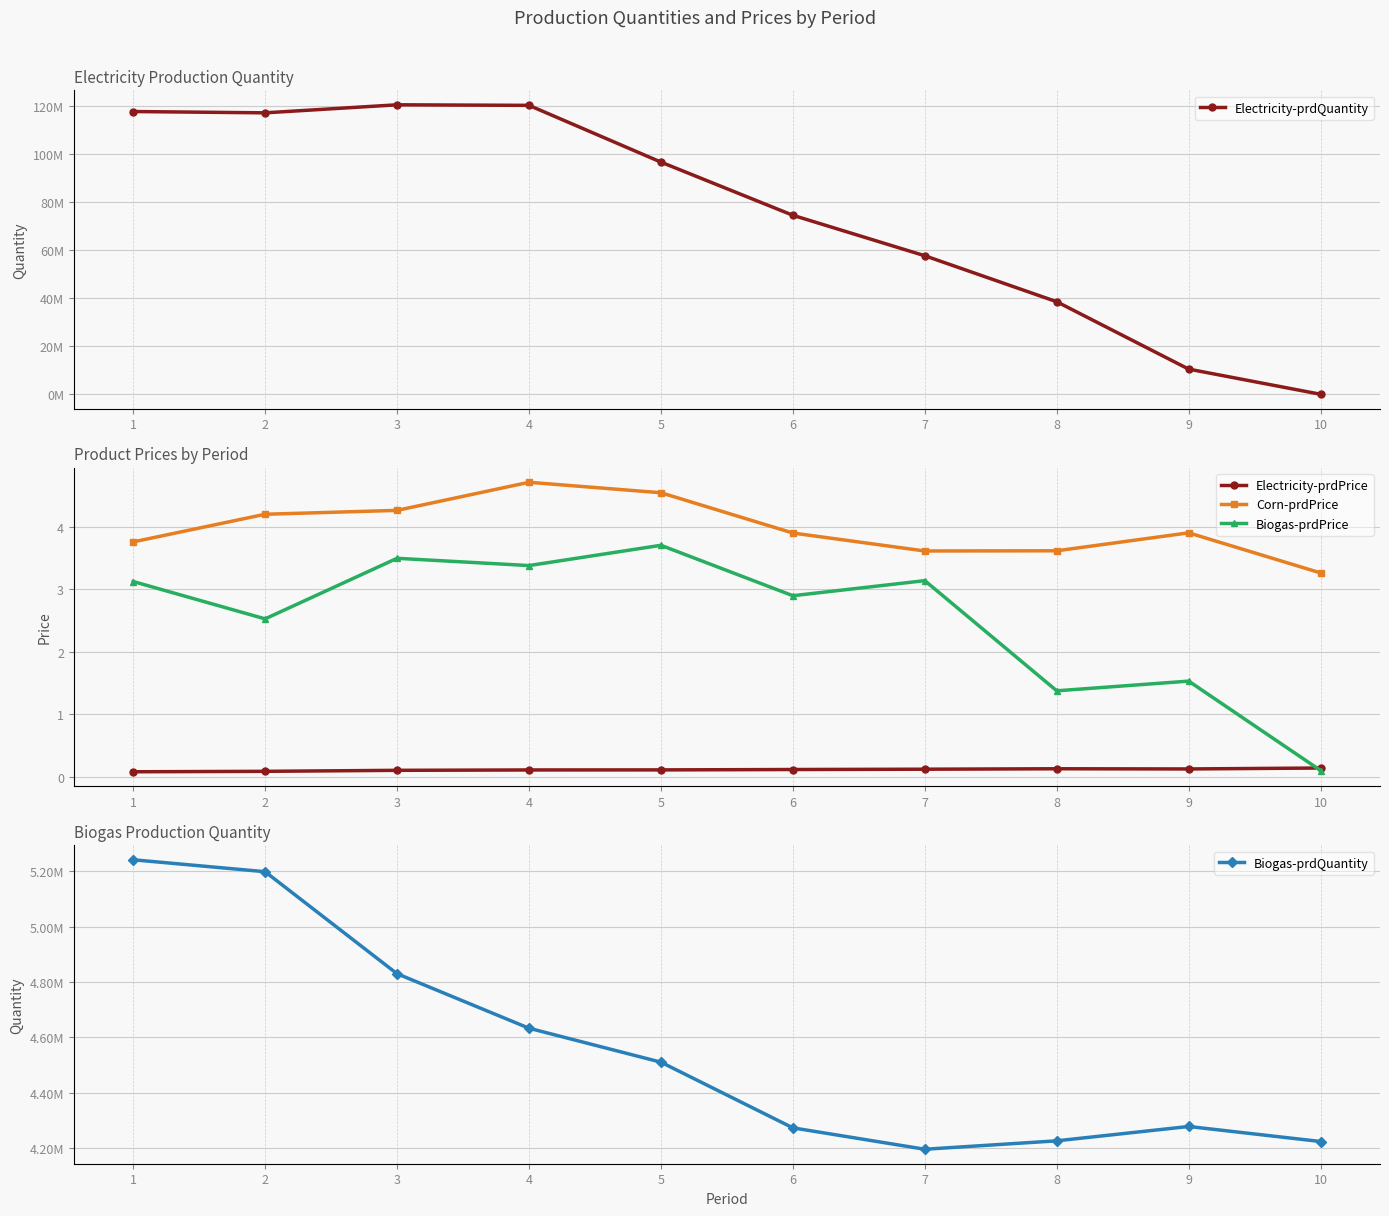

Is the value of Biogas-prdQuantity at 6 greater than the value of Electricity-prdQuantity at 3?

No